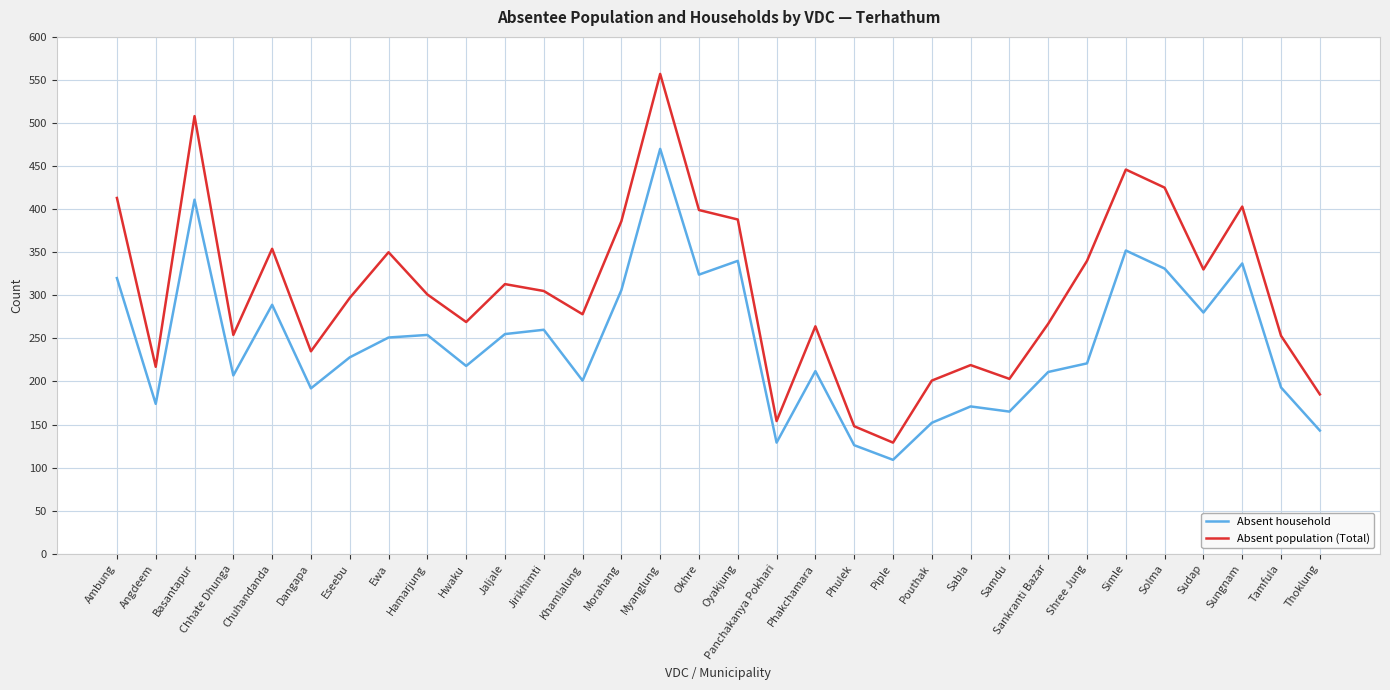

What is the difference between the second highest and second lowest values in the Absent population (Total) series?

360